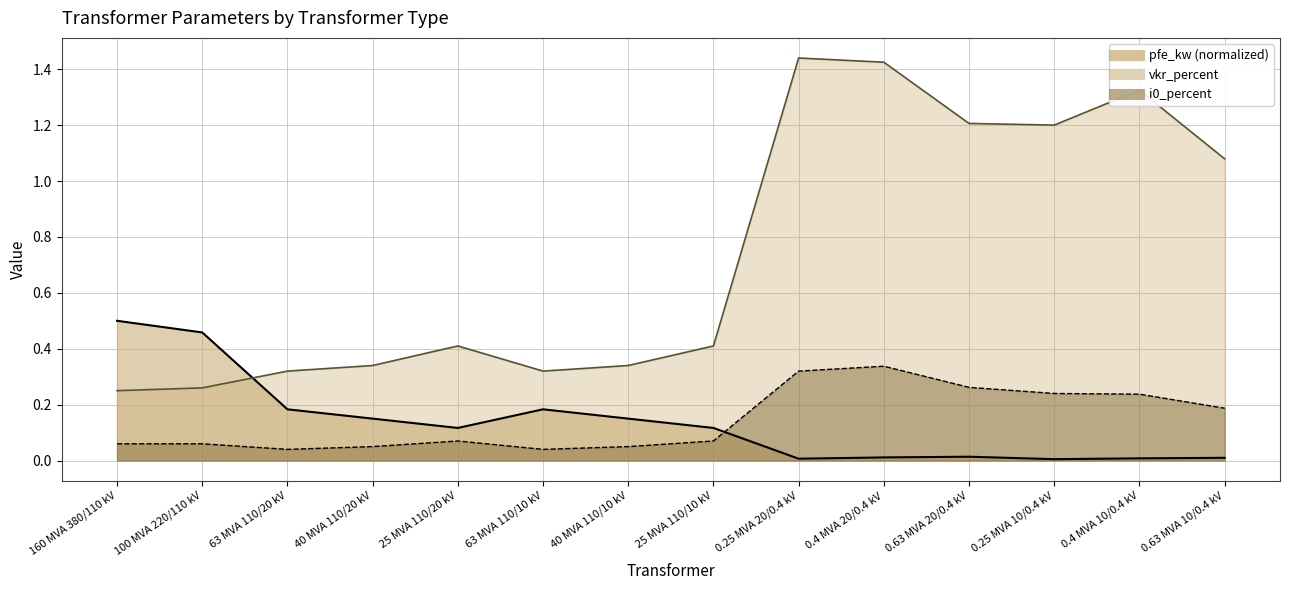

Where is pfe_kw nearest to the value 0?

0.25 MVA 10/0.4 kV